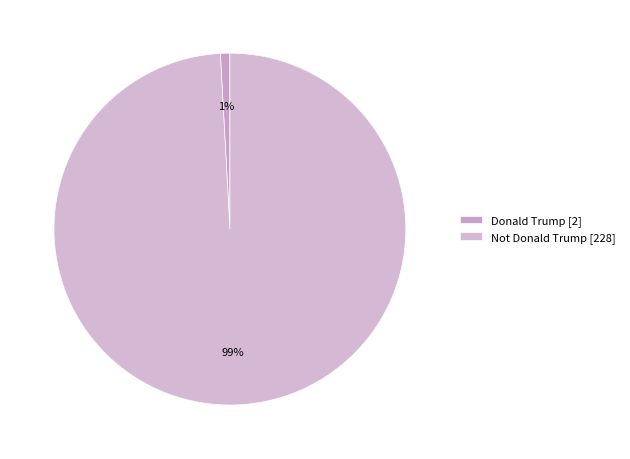

To the nearest percent, what portion does Donald Trump represent?

1%